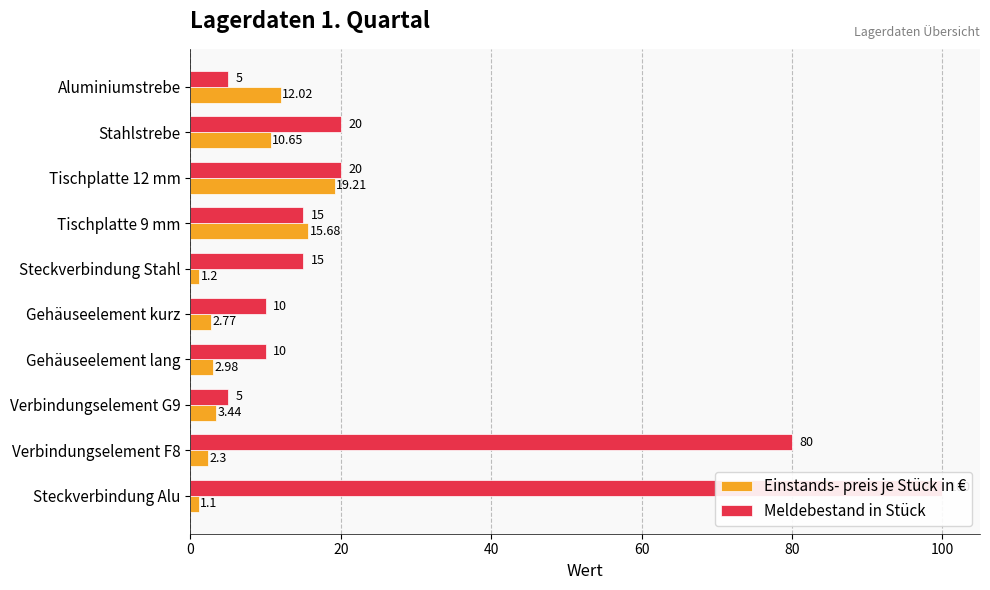

Rank the series at Gehäuseelement lang from lowest to highest value.

Einstands- preis je Stück in €, Meldebestand in Stück